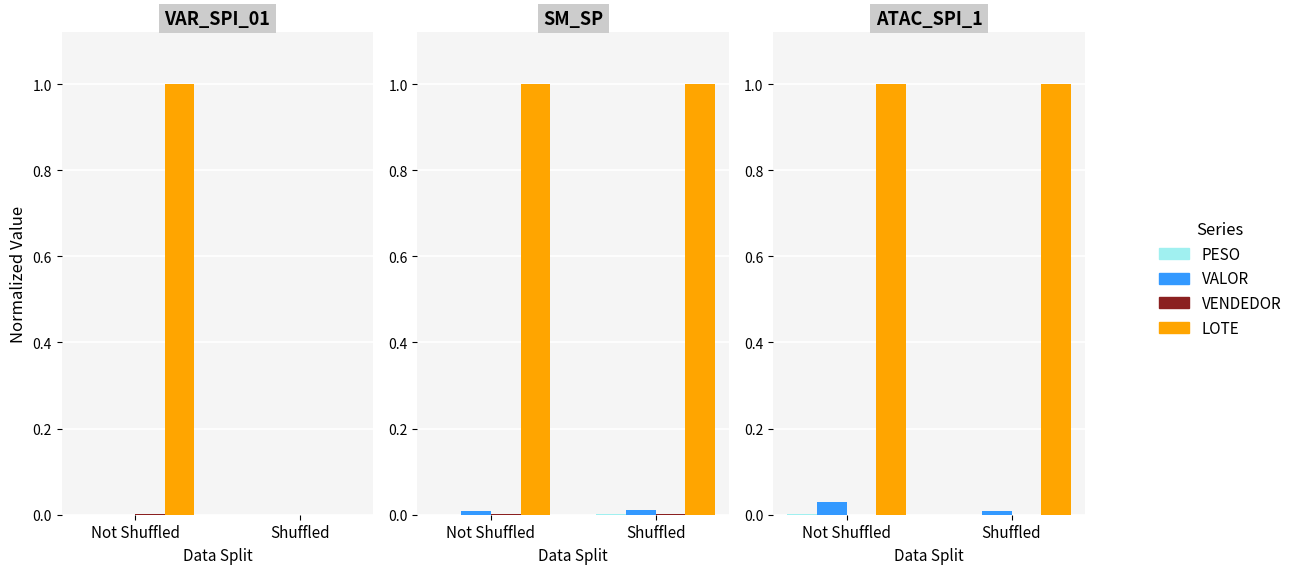

Rank the series by their maximum value, from lowest to highest.

VENDEDOR, PESO, VALOR, LOTE